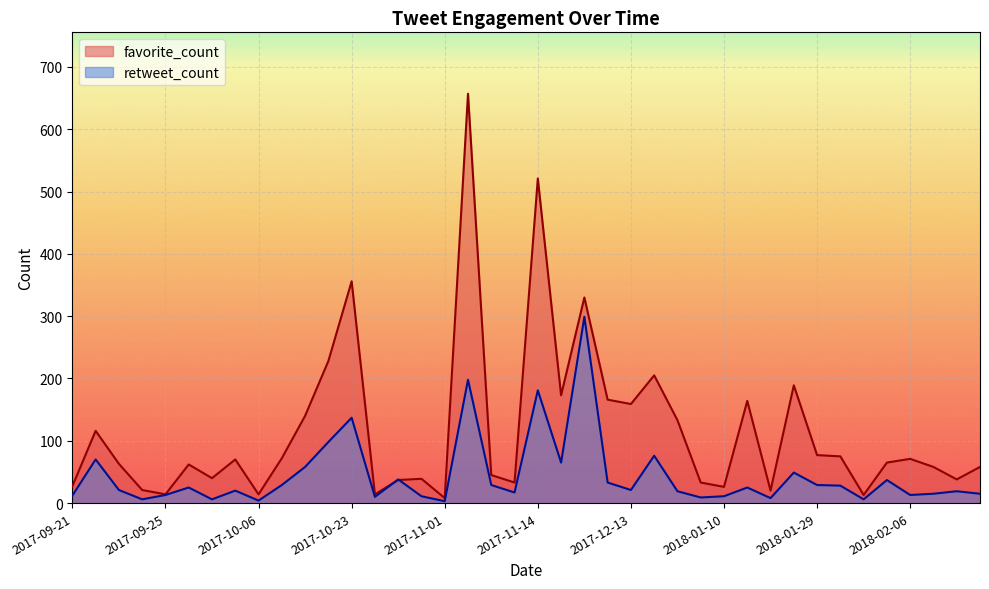

At which label is retweet_count closest to 151?

2017-10-23